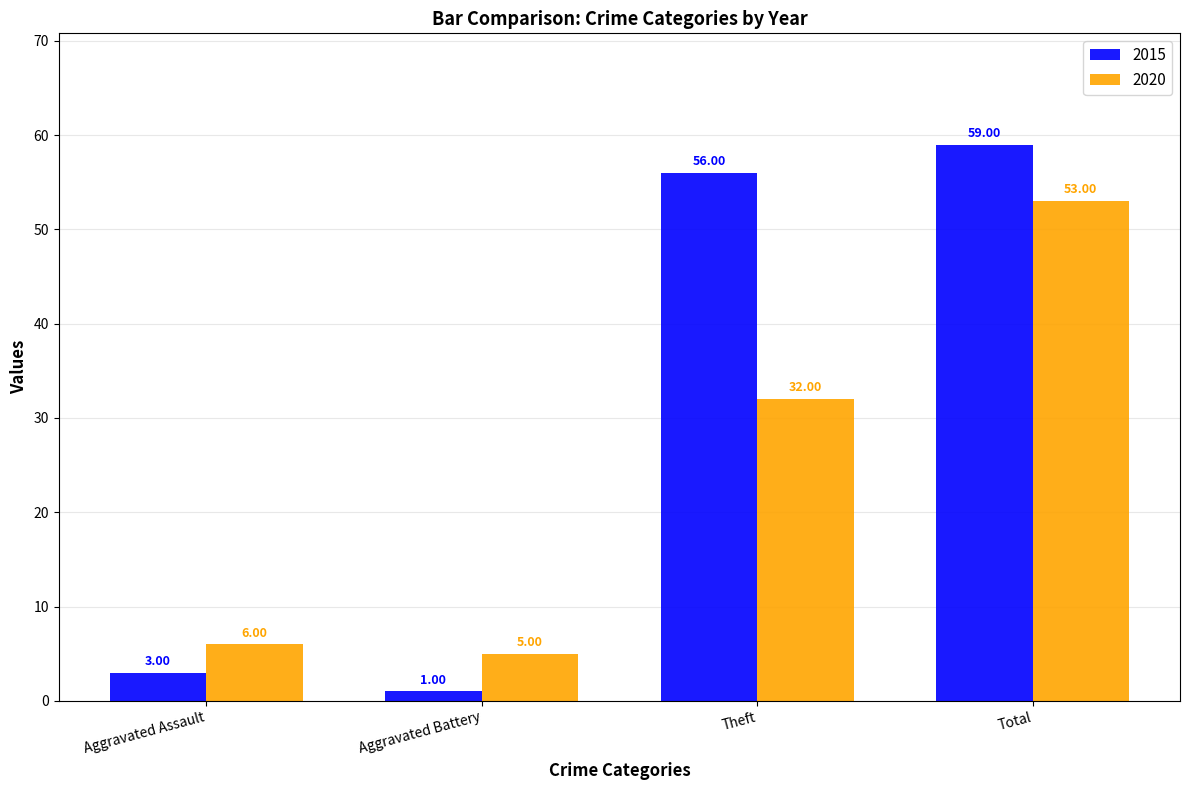

The 2020 series shows 35 at Total. True or false?

False